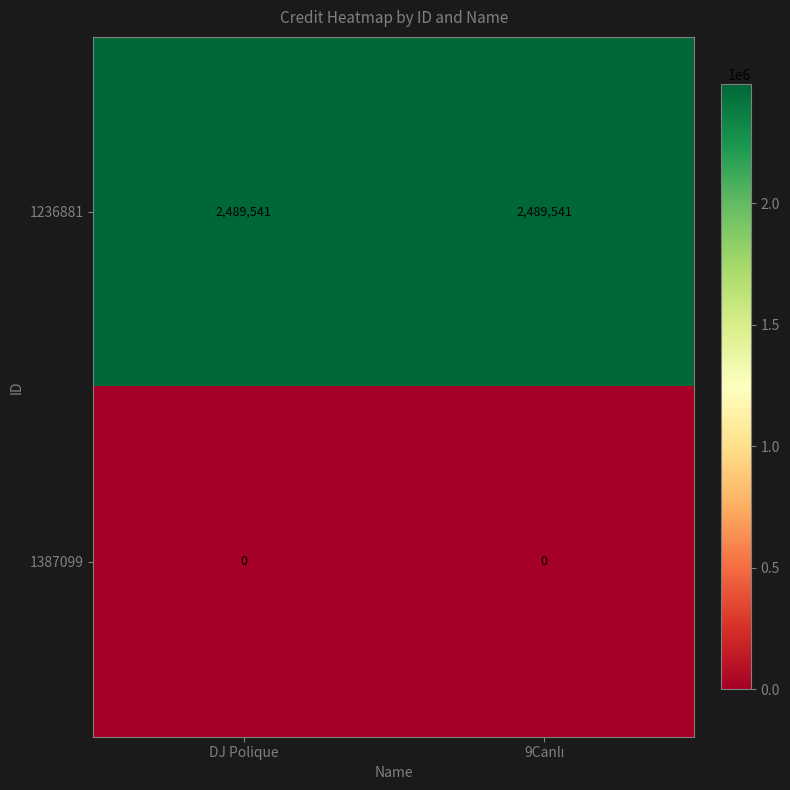

What is the average value of the 1236881 series?

2489541